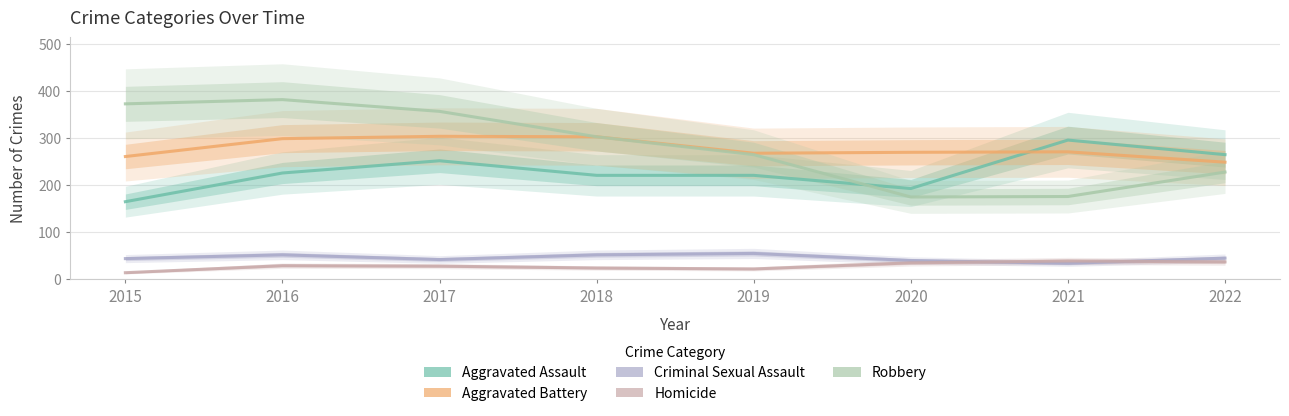

What is the total value across all series at 2020?

708